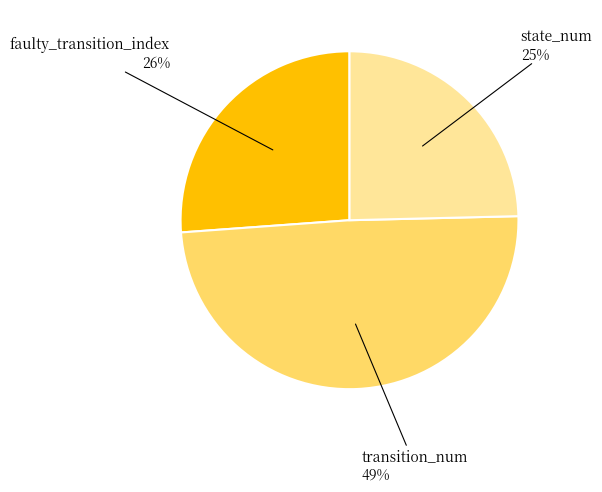

Which has a higher value, state_num or transition_num?

transition_num